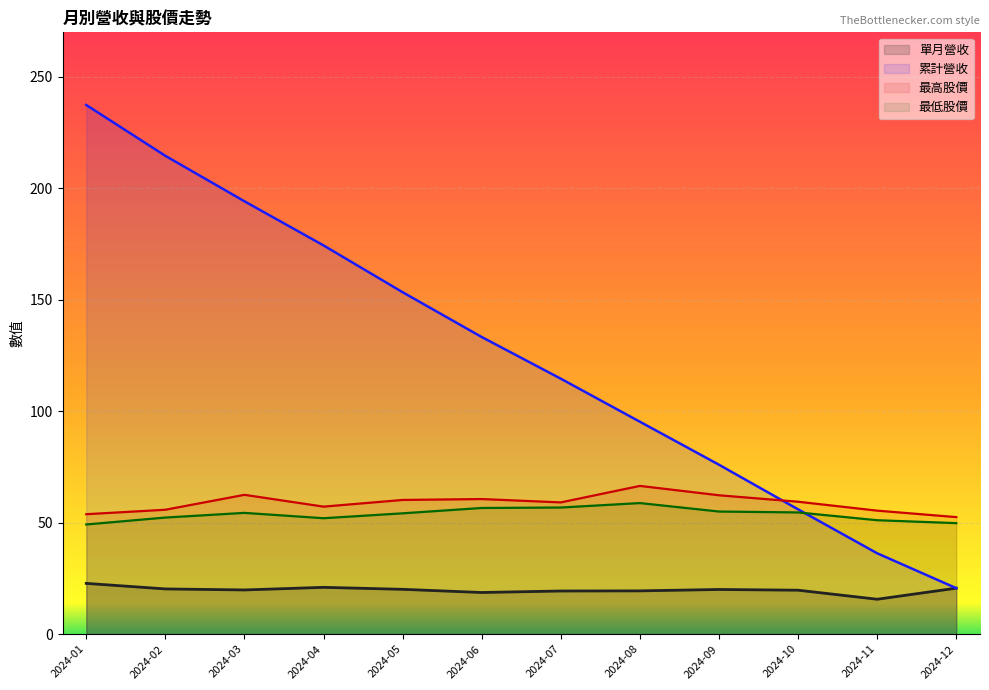

How many lines are shown in the chart?

4